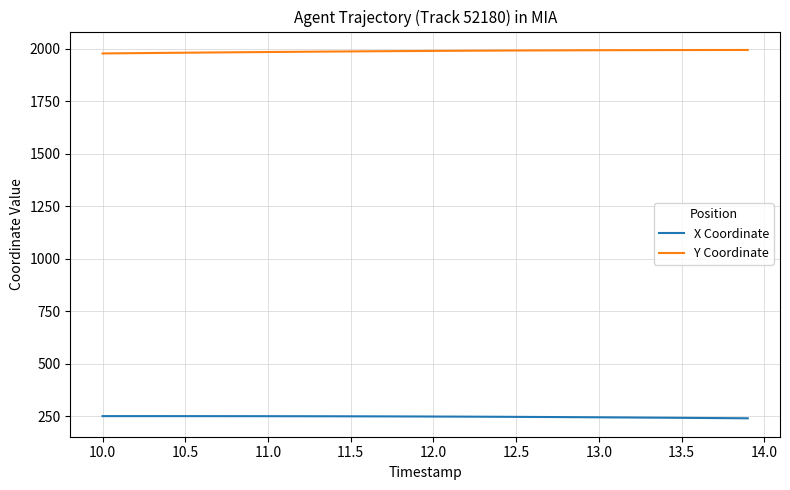

True or false: X Coordinate and Y Coordinate cross at least once.

False